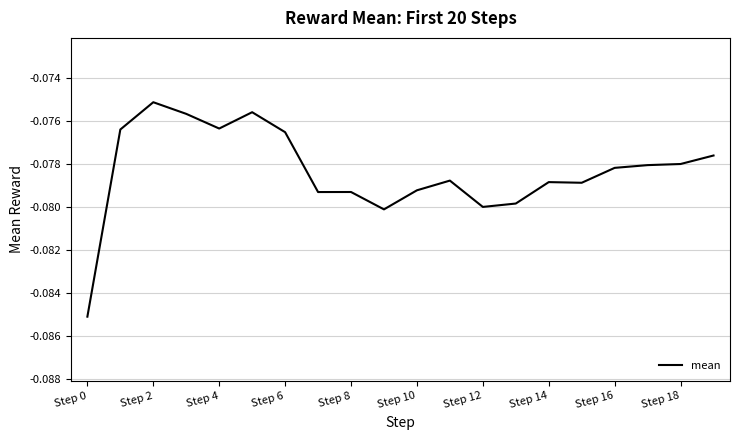

The value at Step 6 is -0.0. True or false?

False